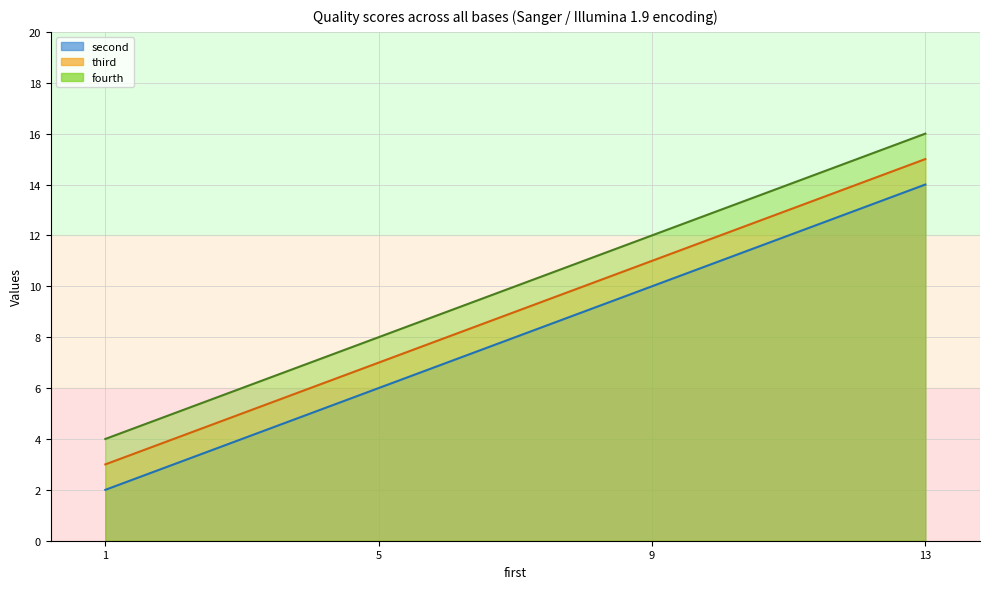

What value does the second series have at 9?

10